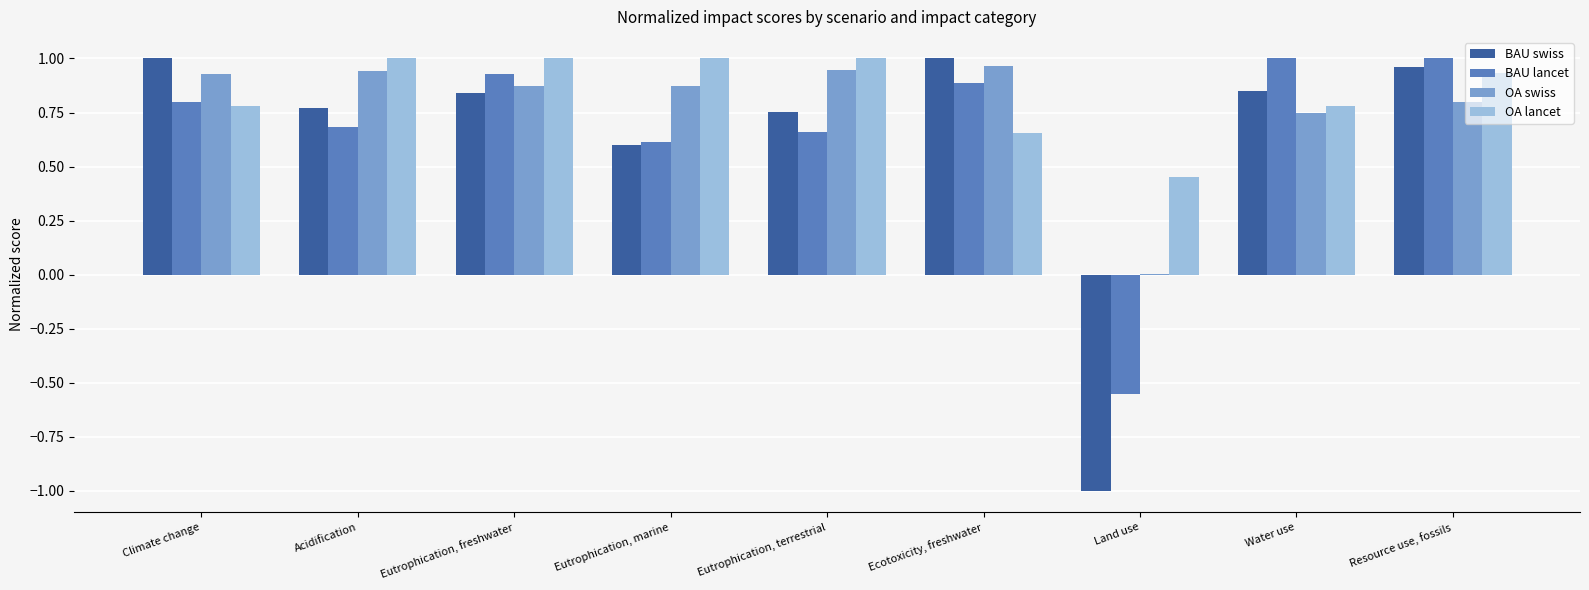

What is the spread (max minus min) of values at Water use?

0.3